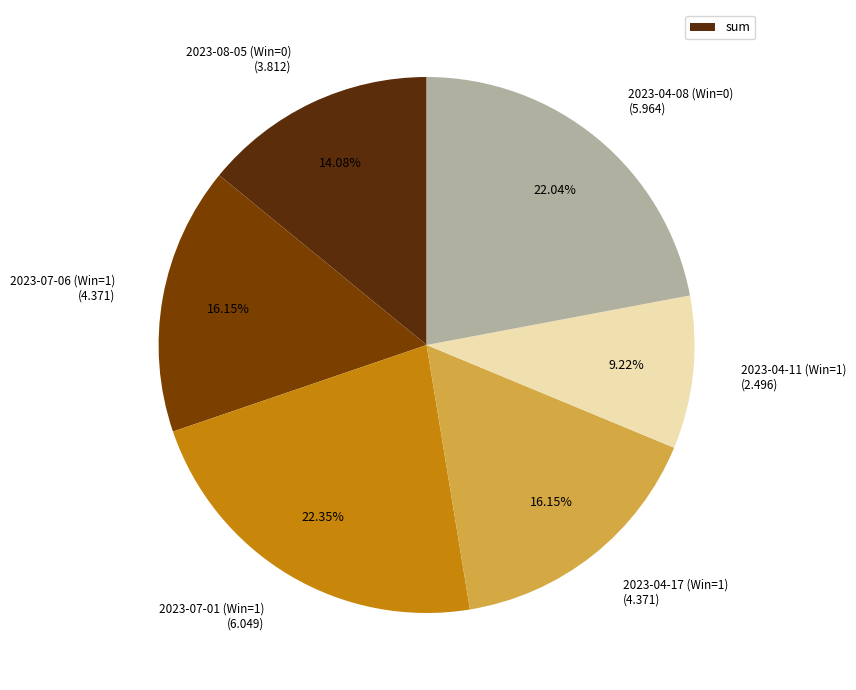

How many segments does this pie chart have?

6